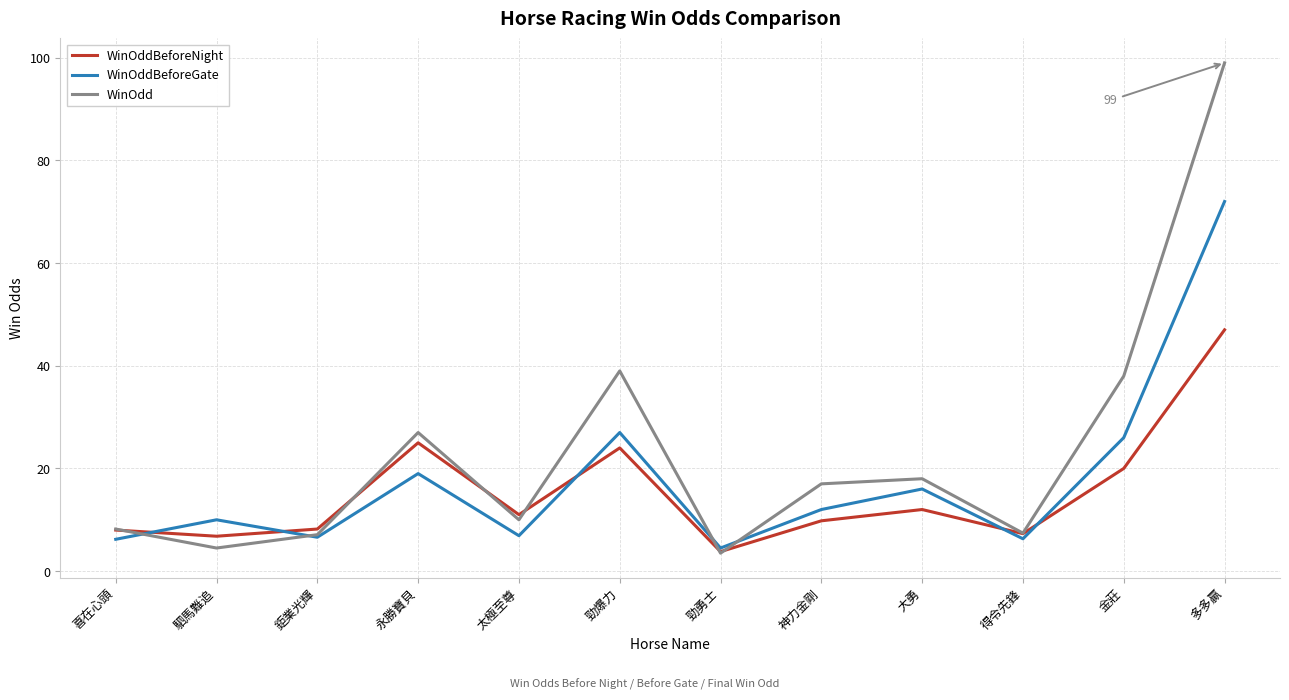

True or false: WinOddBeforeNight has a value of 8.0 at 喜在心頭.

True